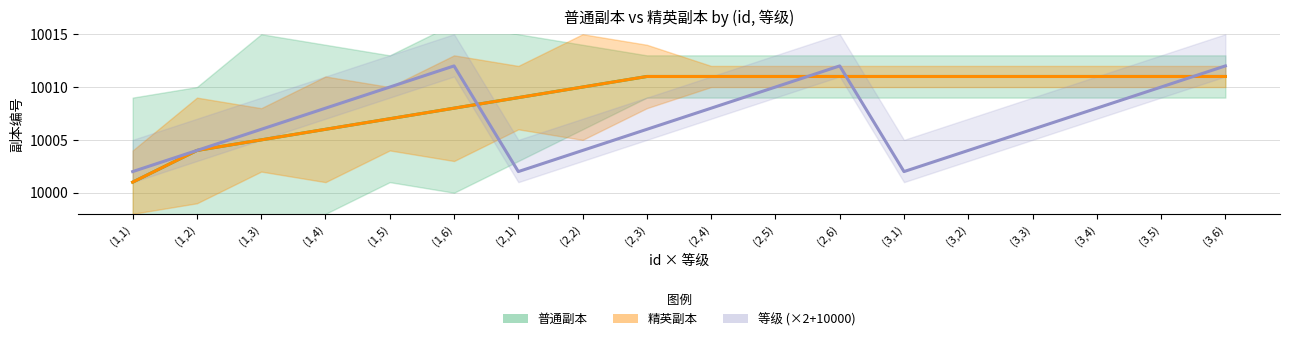

What are all the series names shown in the legend?

普通副本, 精英副本, 等级 (×2+10000)